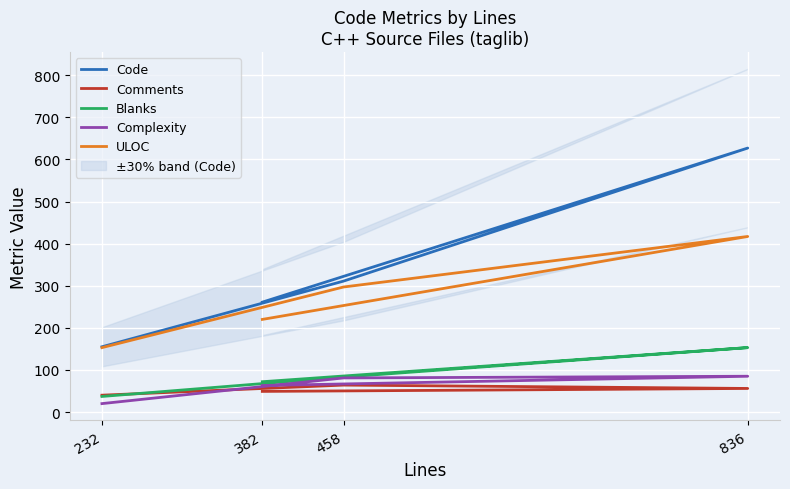

Where is Code nearest to the value 391?

458